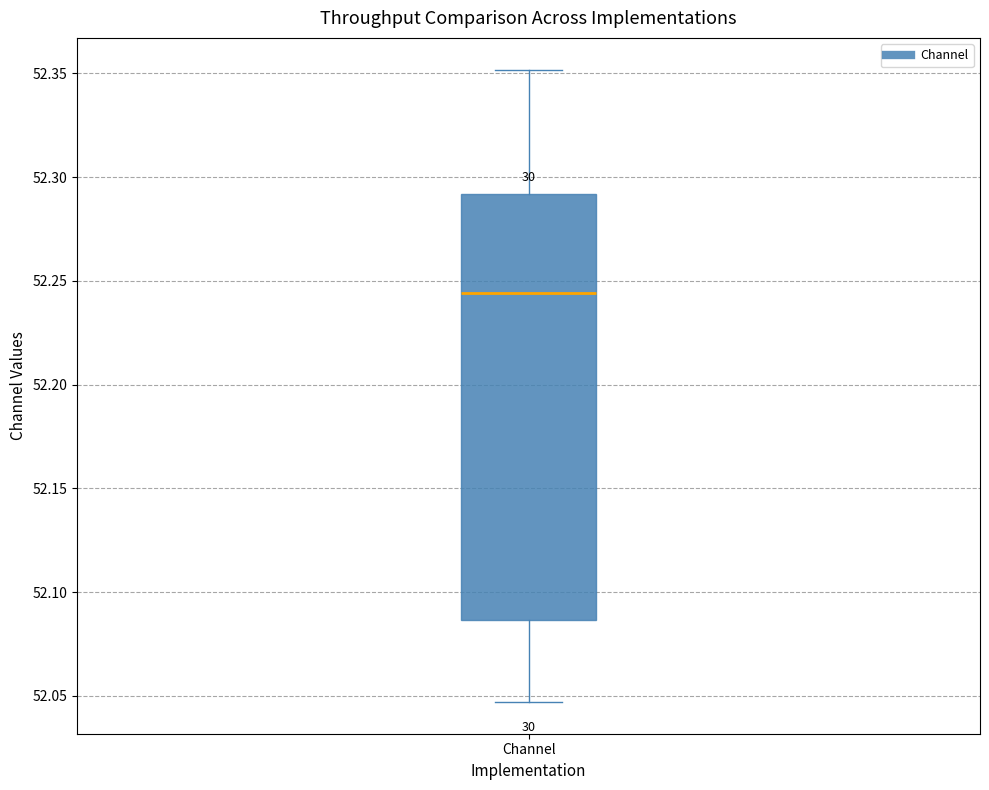

Where is the upper edge of the box for Channel on the y-axis? The values are not printed on the chart, so give them approximately, as read against the axis.

52.290